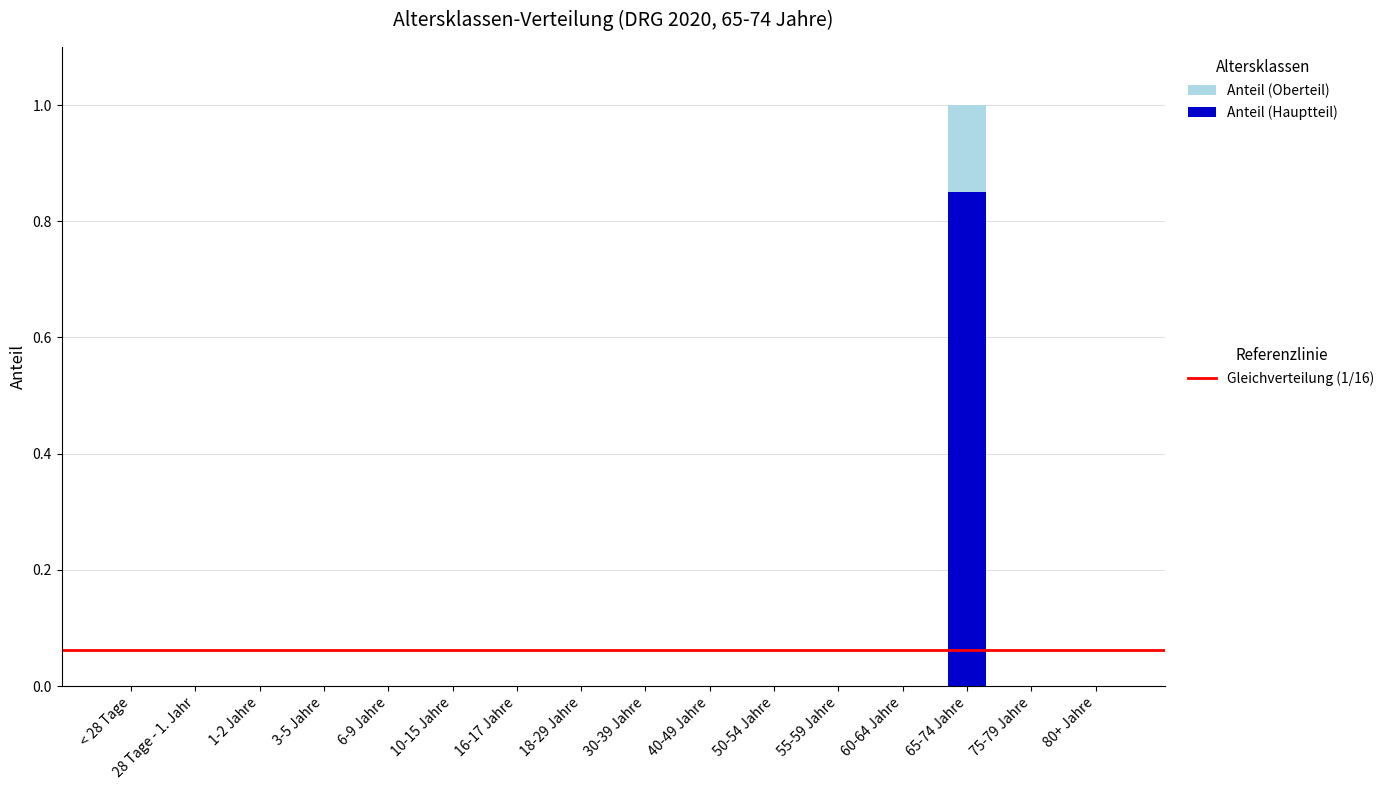

Does the chart contain stacked bars?

Yes